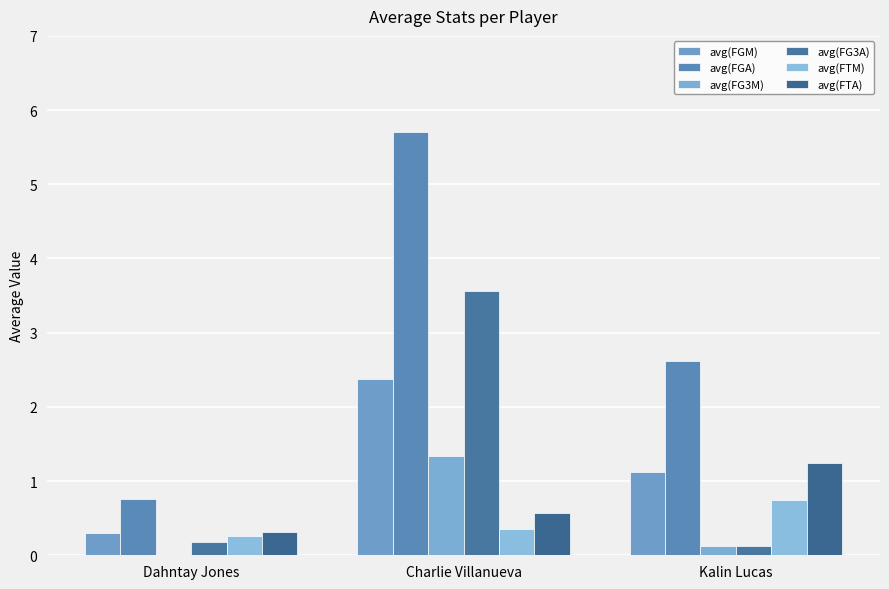

Which series changed the most between Dahntay Jones and Kalin Lucas?

avg(FGA)